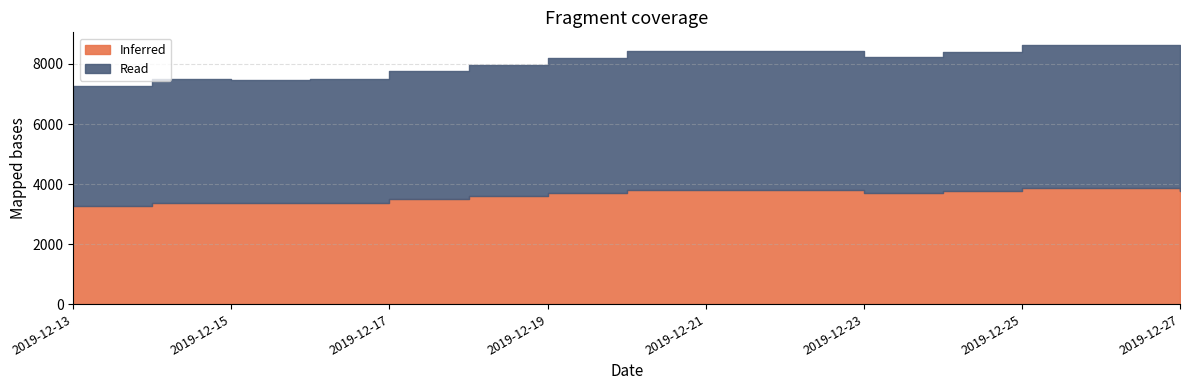

How many points are higher than both their immediate neighbors (excluding endpoints)?

3